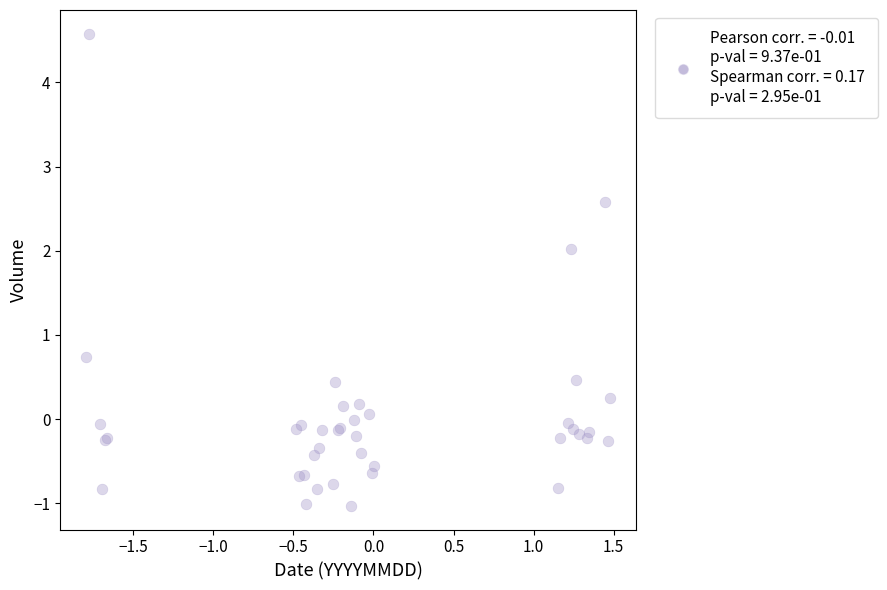

What Y value in the scatter plot is closest to 1?

0.7